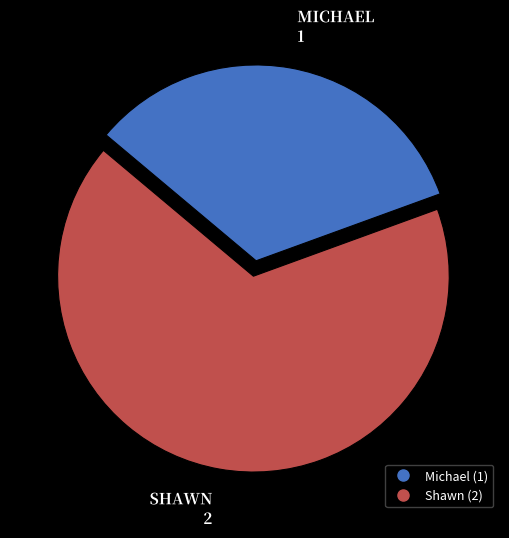

Does any single category account for the majority?

Yes